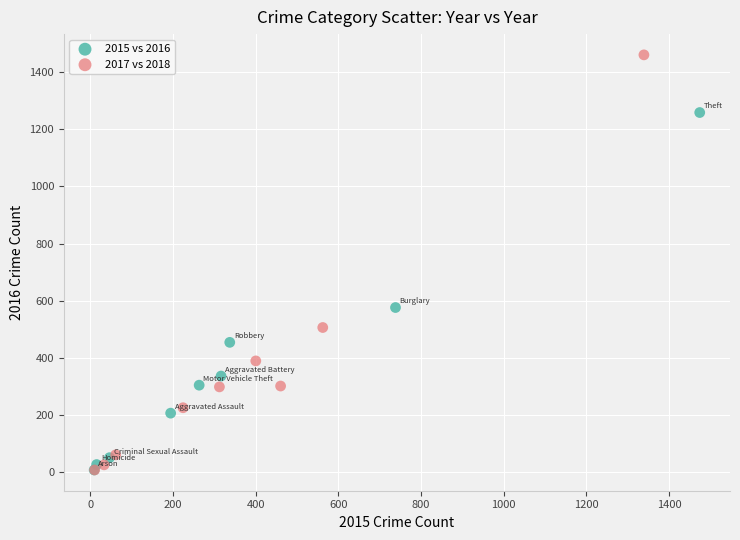

Which series has the widest spread of Y values?

2017 vs 2018